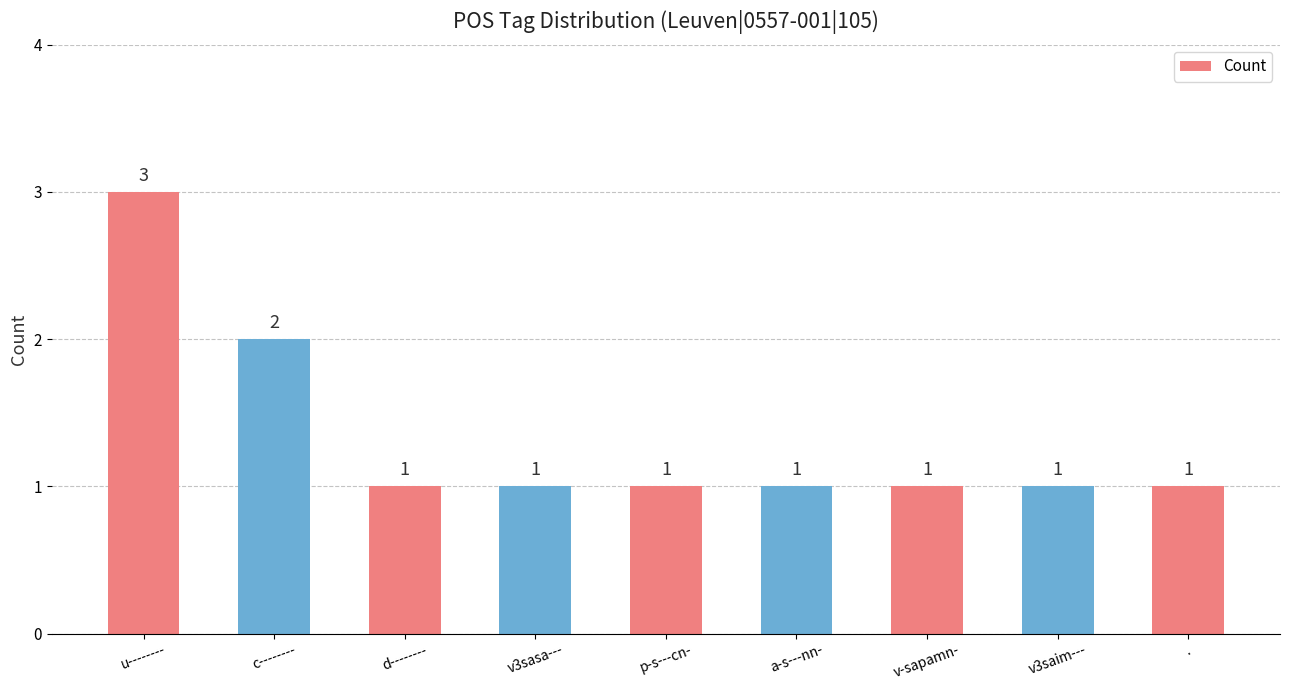

Which label corresponds to the largest value in the chart?

u--------